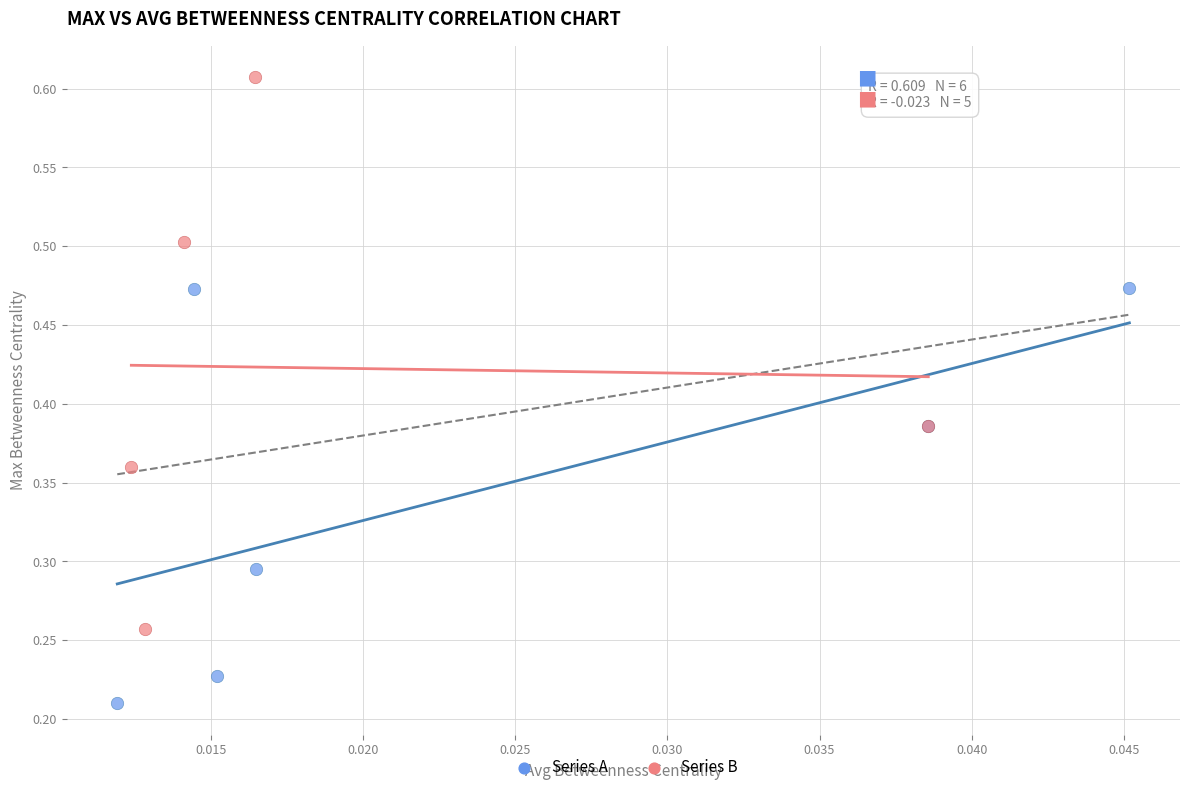

Which series has the largest Y range (max minus min)?

Series B